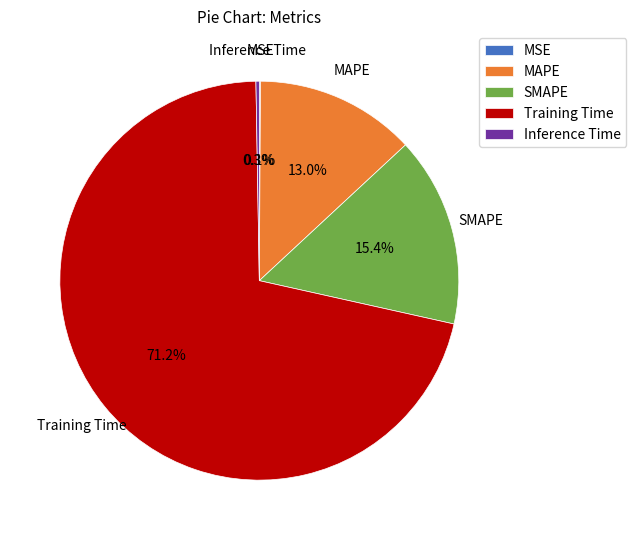

Do MAPE and SMAPE together represent more than half of the pie?

No